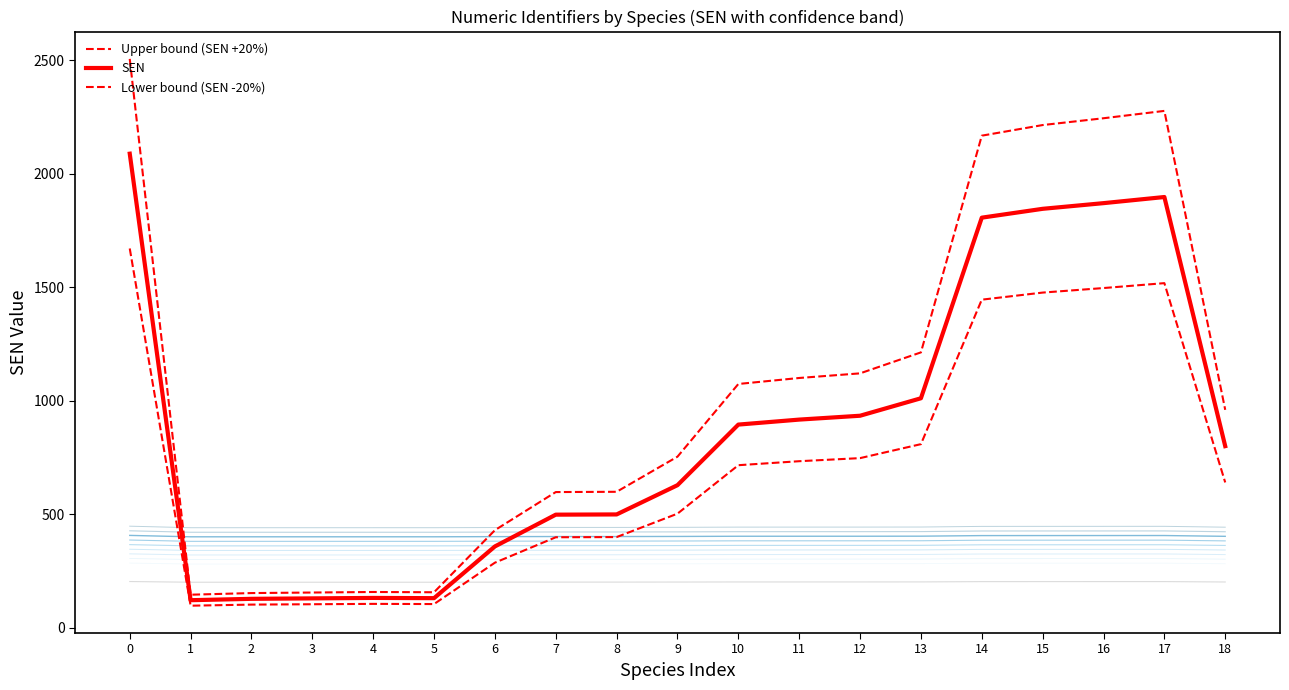

How many lines are shown in the chart?

3